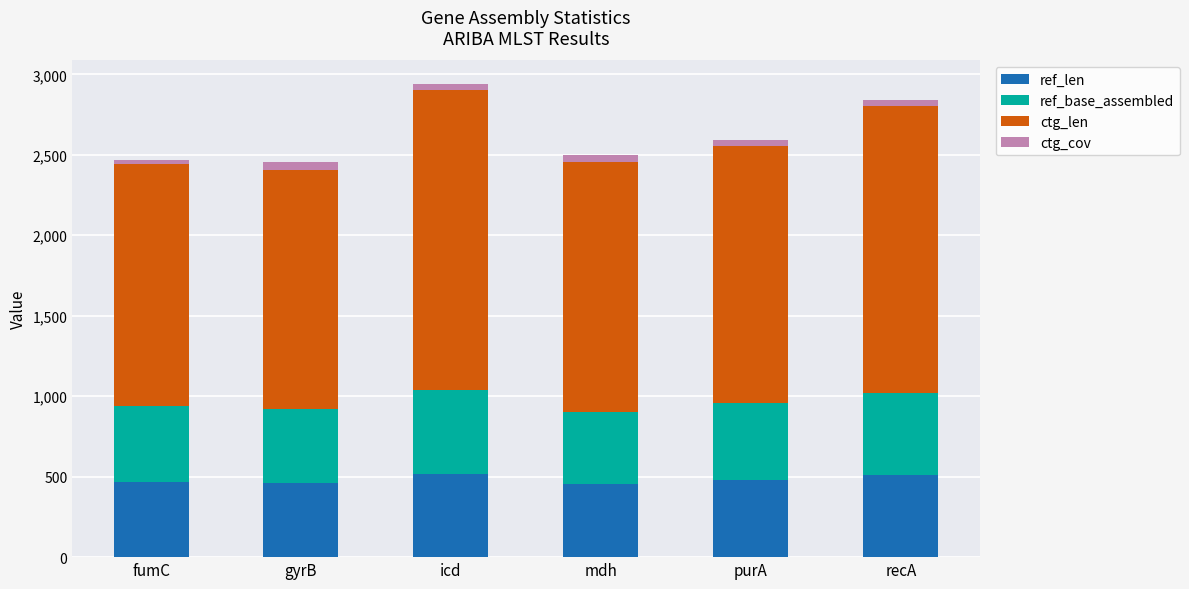

What is the highest value of the ref_len series?

518.0